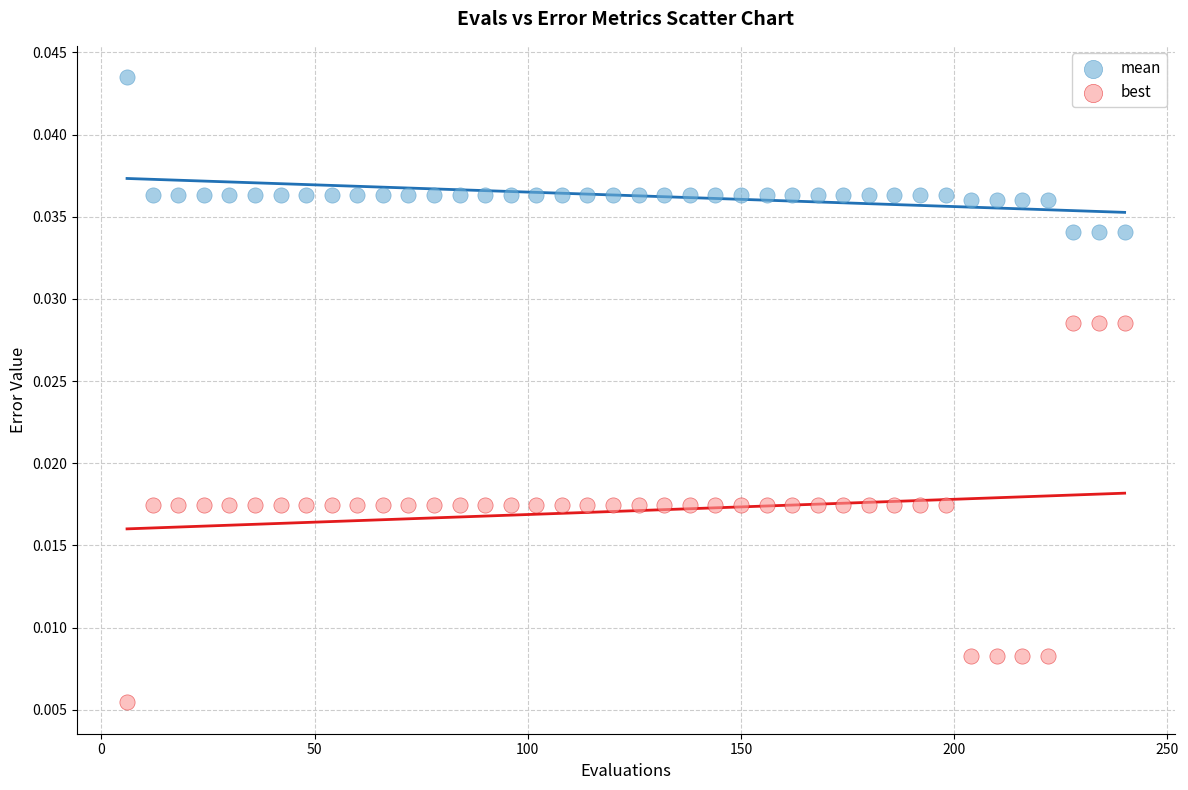

Which series has the widest spread of Y values?

best